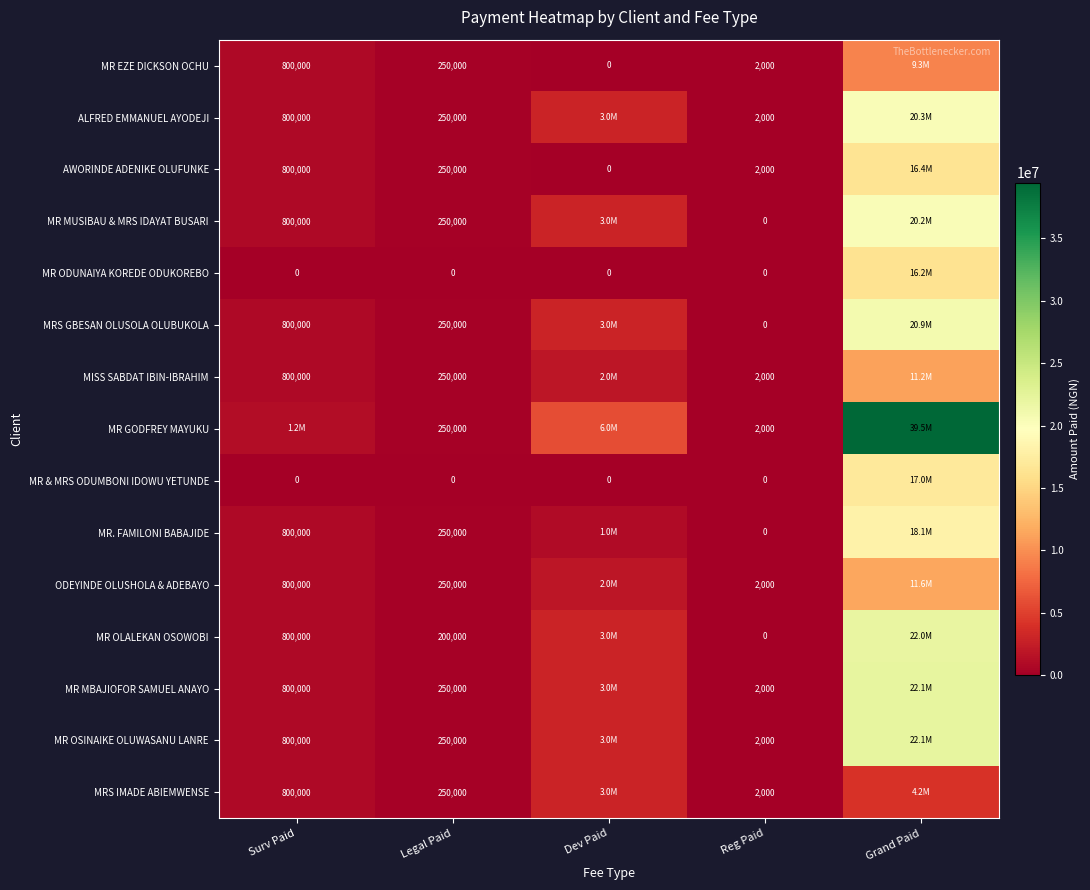

How many data points in MR MUSIBAU & MRS IDAYAT BUSARI are above 800000?

2